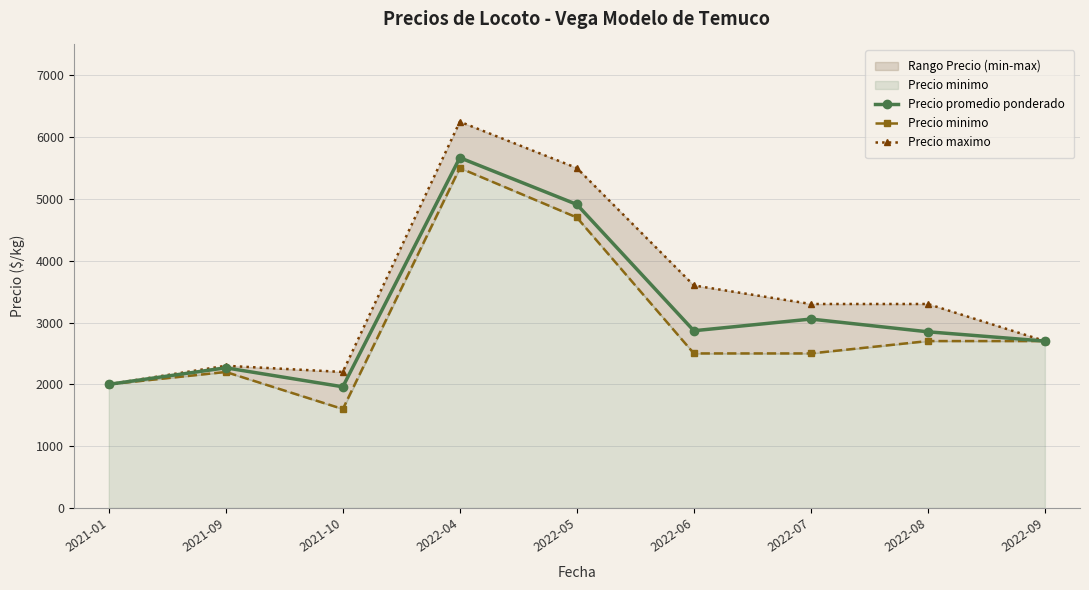

Where is the first local minimum for Precio minimo?

2021-10